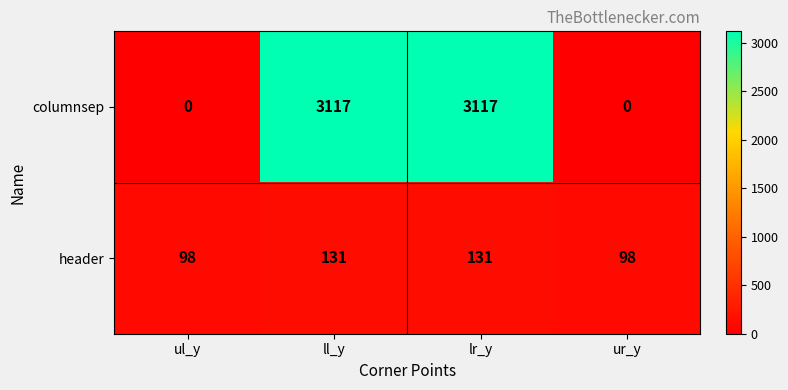

Reading left to right, what are all the values shown in this chart?

columnsep: ul_y=0	ll_y=3117	lr_y=3117	ur_y=0
header: ul_y=98	ll_y=131	lr_y=131	ur_y=98